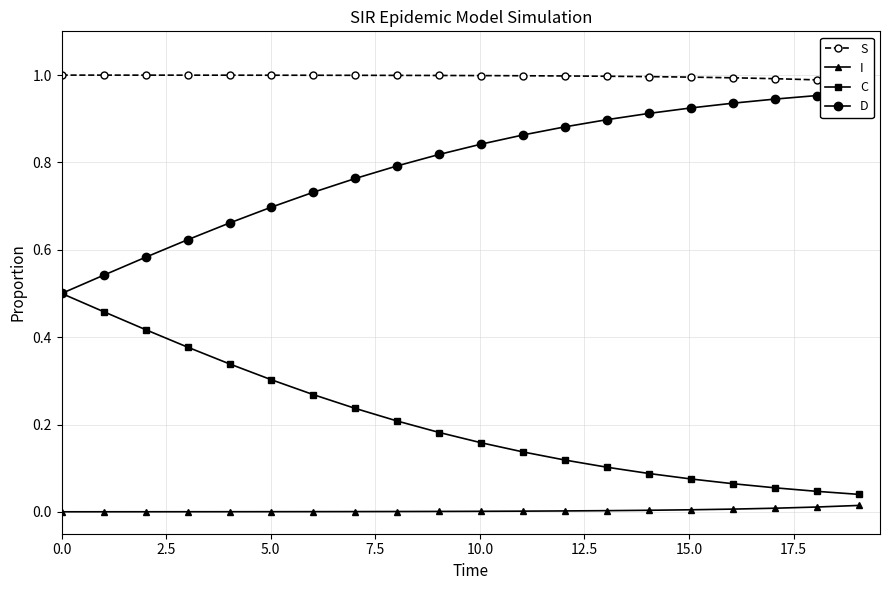

Reading left to right, transcribe all the data shown in this chart.

S: 1.0	1.0	1.0	1.0	1.0	1.0	1.0	1.0	1.0	1.0	1.0	1.0	1.0	1.0	1.0	1.0	1.0	1.0	1.0	1.0
I: 0.0	0.0	0.0	0.0	0.0	0.0	0.0	0.0	0.0	0.0	0.0	0.0	0.0	0.0	0.0	0.0	0.0	0.0	0.0	0.0
C: 0.5	0.5	0.4	0.4	0.3	0.3	0.3	0.2	0.2	0.2	0.2	0.1	0.1	0.1	0.1	0.1	0.1	0.1	0.0	0.0
D: 0.5	0.5	0.6	0.6	0.7	0.7	0.7	0.8	0.8	0.8	0.8	0.9	0.9	0.9	0.9	0.9	0.9	0.9	1.0	1.0